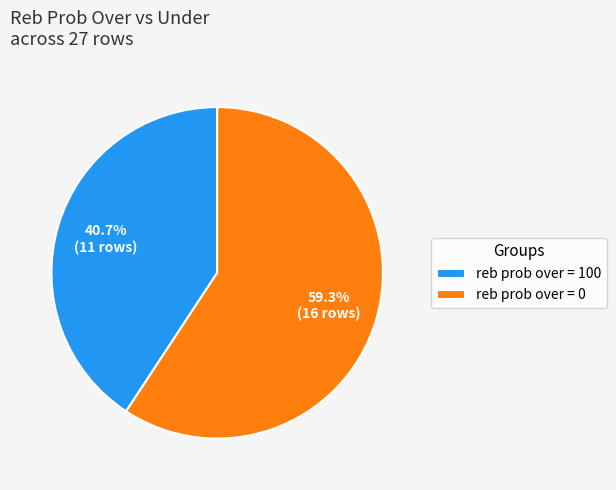

Approximately how many times larger is the value at reb prob over = 100 compared to reb prob over = 0?

0.7